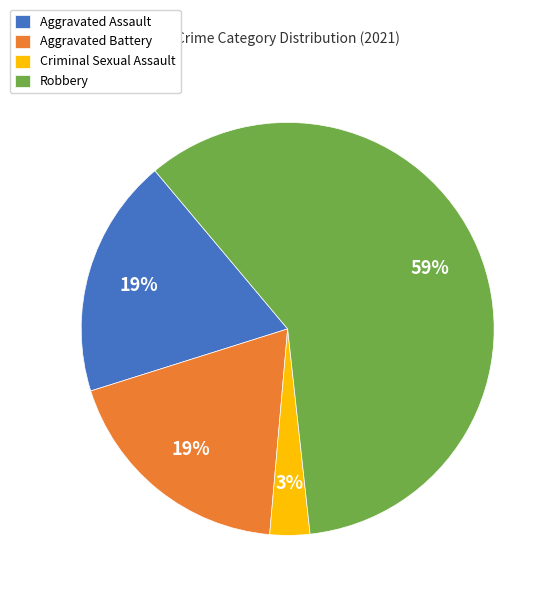

To the nearest percent, what percentage of the pie is Robbery?

59%